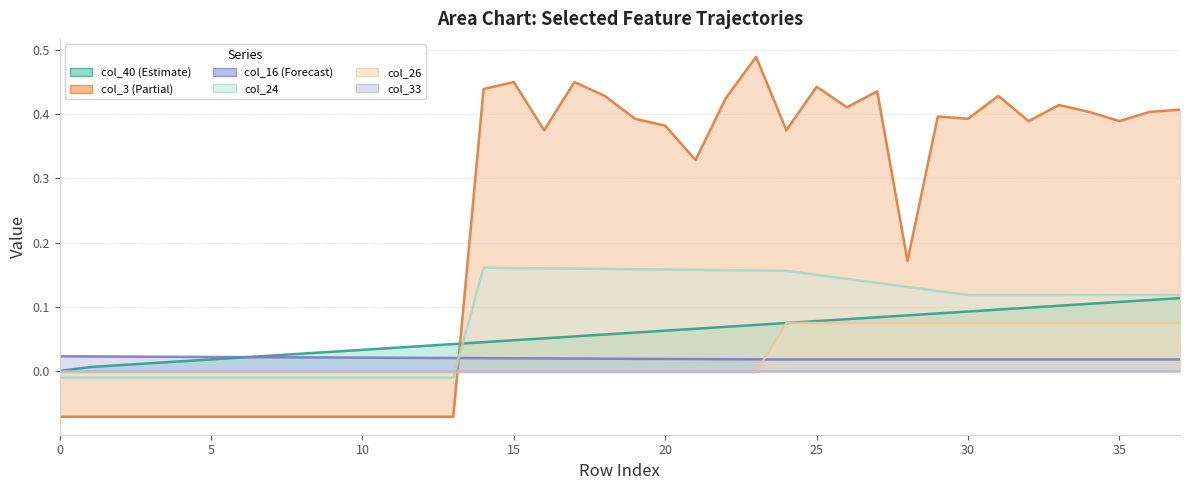

List the labels in order of col_40 value, smallest first.

0, 1, 2, 3, 4, 5, 6, 7, 8, 9, 10, 11, 12, 13, 14, 15, 16, 17, 18, 19, 20, 21, 22, 23, 24, 25, 26, 27, 28, 29, 30, 31, 32, 33, 34, 35, 36, 37